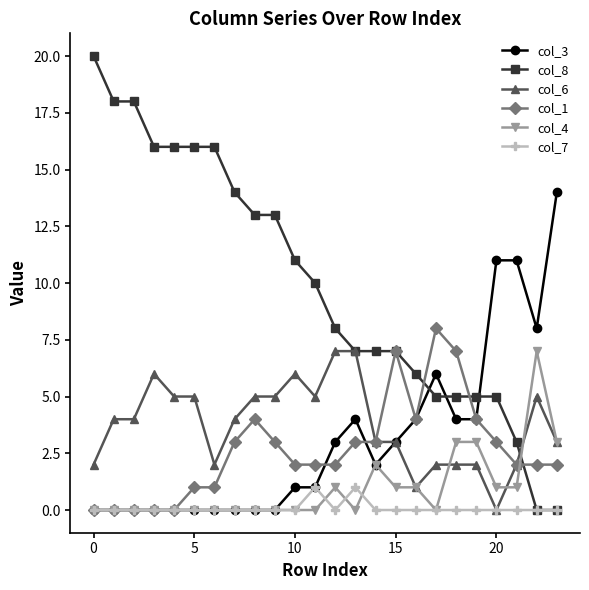

What is the sum of all col_6 values?

90